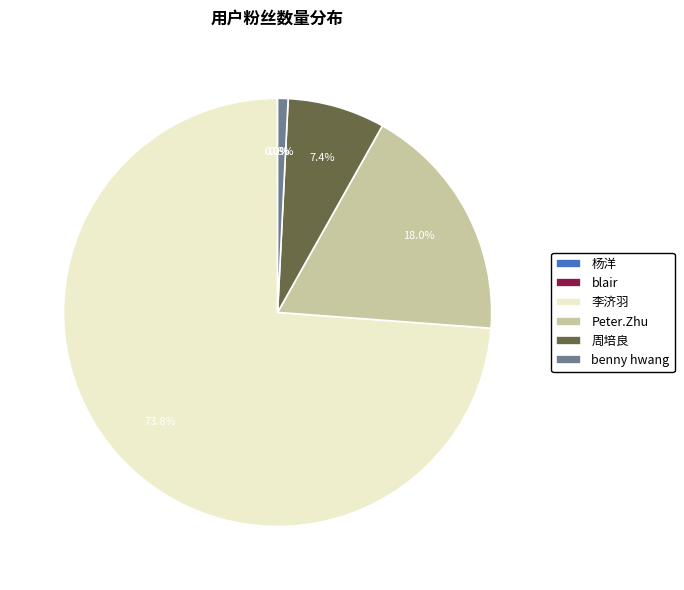

Combined, do Peter.Zhu and 周培良 account for over 50%?

No